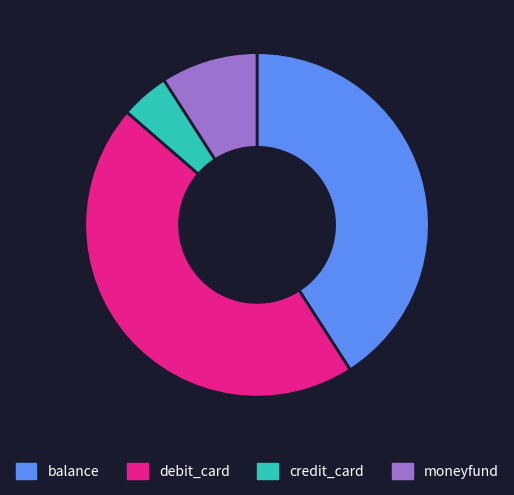

Rank the categories by value from highest to lowest.

debit_card, balance, moneyfund, credit_card